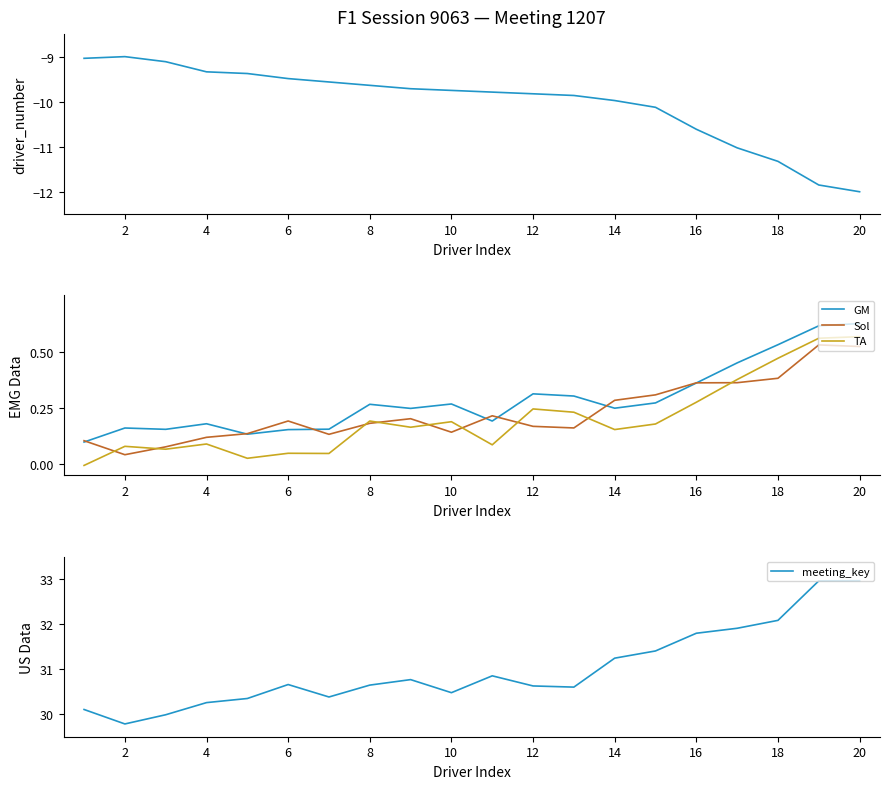

What is the maximum value for meeting_key?

33.0